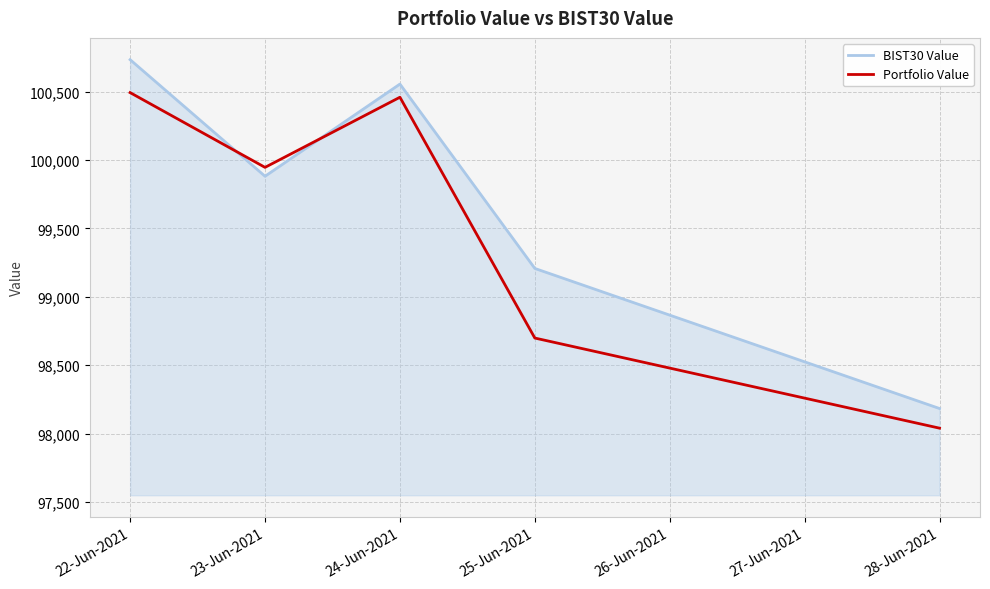

How many lines are shown in the chart?

2